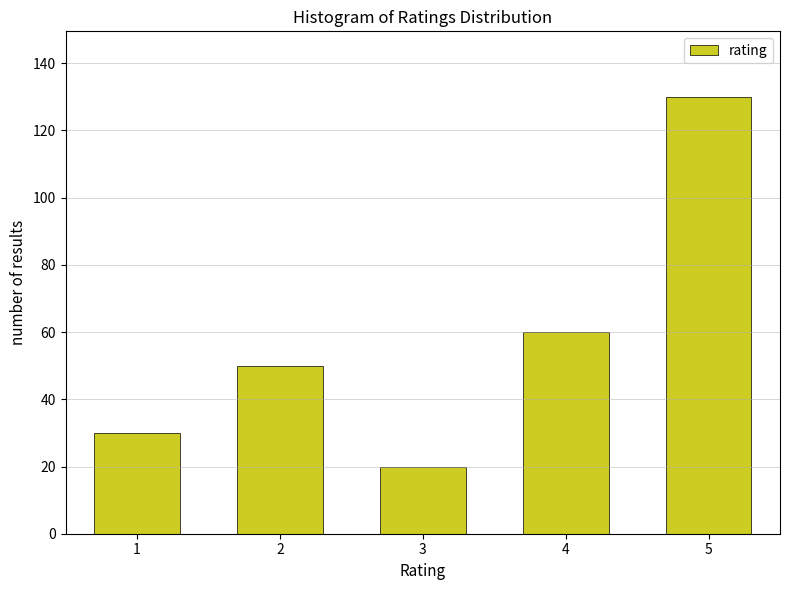

Reading left to right, extract all data points from this chart.

30	50	20	60	130